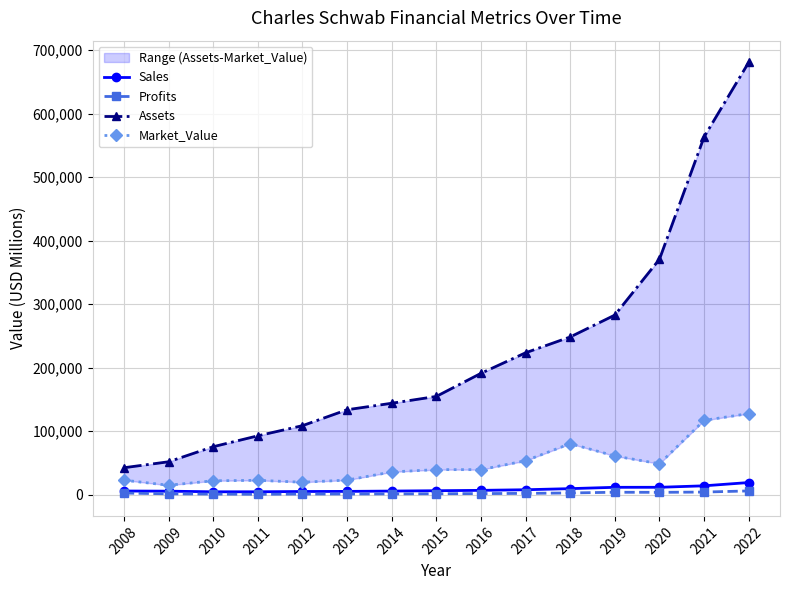

What is the spread (max minus min) of values at 2008?

39890